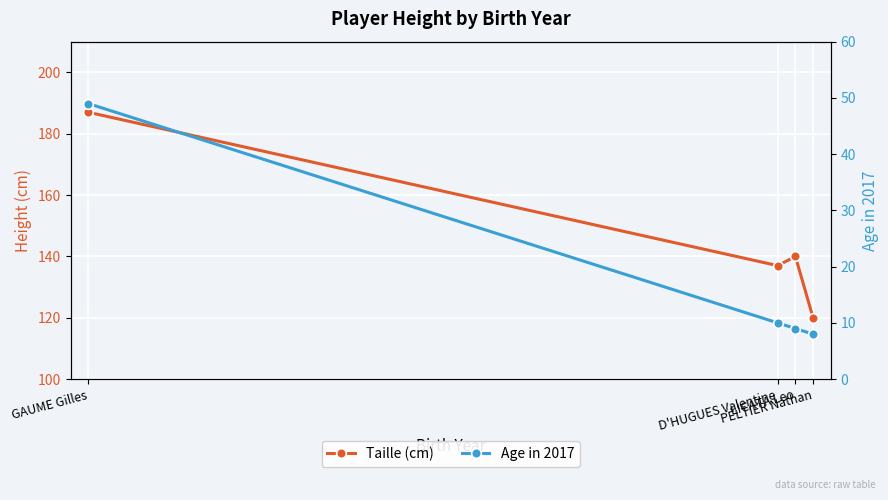

What is the sum of the Age in 2017 values at GAUME Gilles and PELTIER Nathan?

57